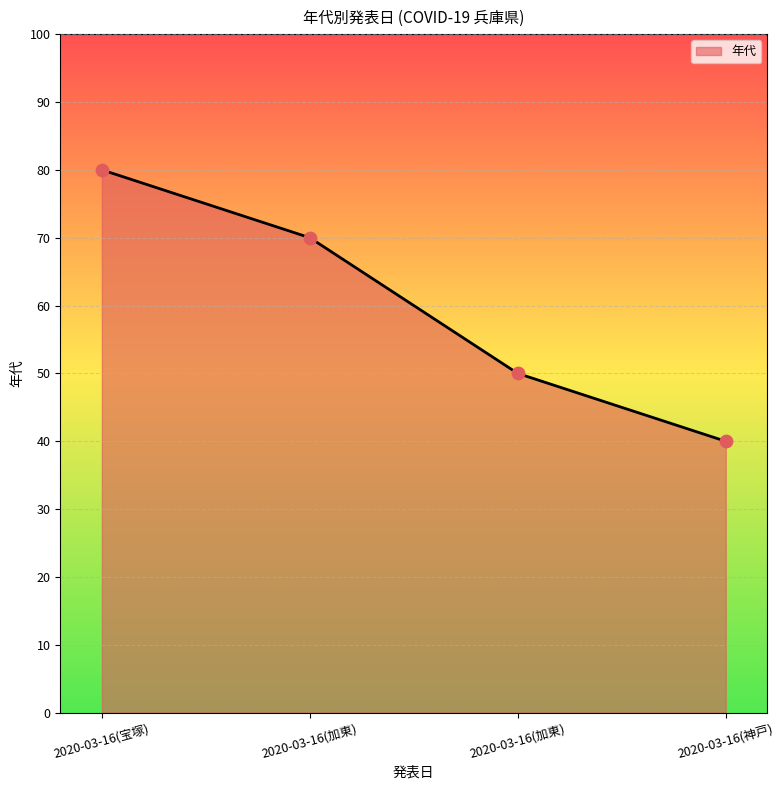

Which has a higher value, 2020-03-16(神戸) or 2020-03-16(宝塚)?

2020-03-16(宝塚)